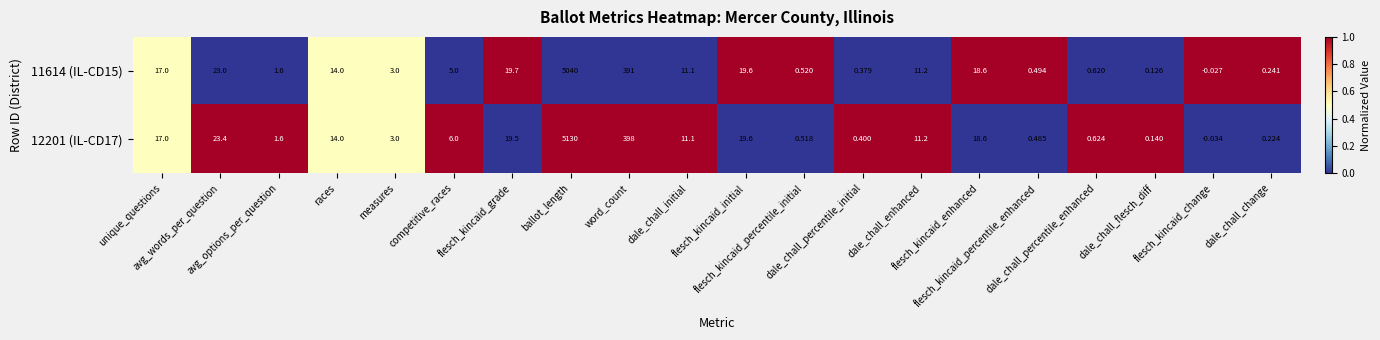

Which series has the largest total across all categories?

12201 (IL-CD17)